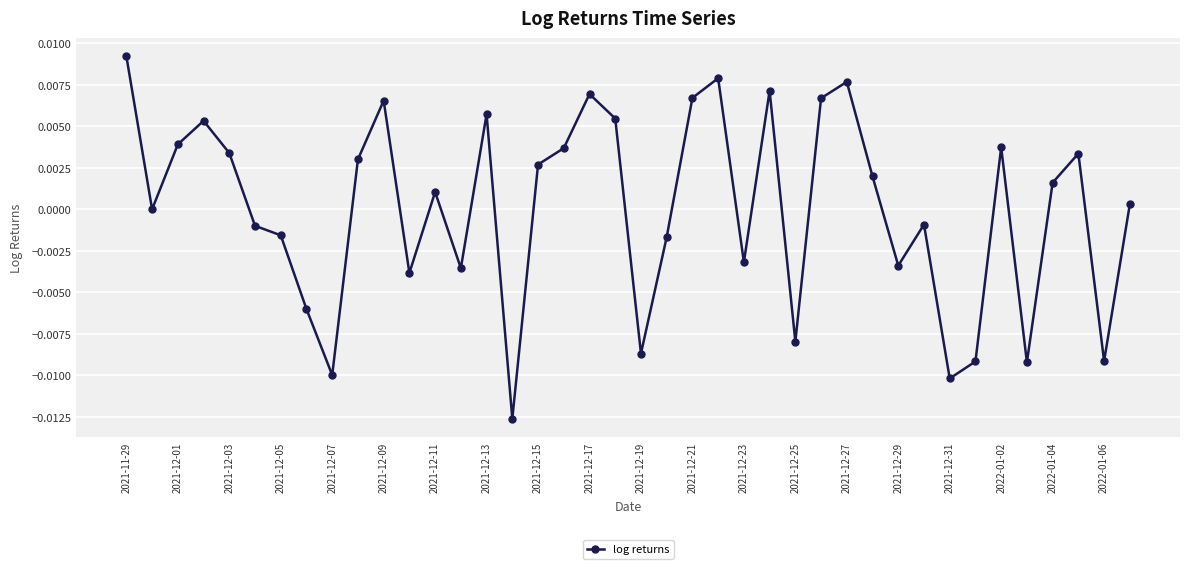

How many lines are shown in the chart?

1